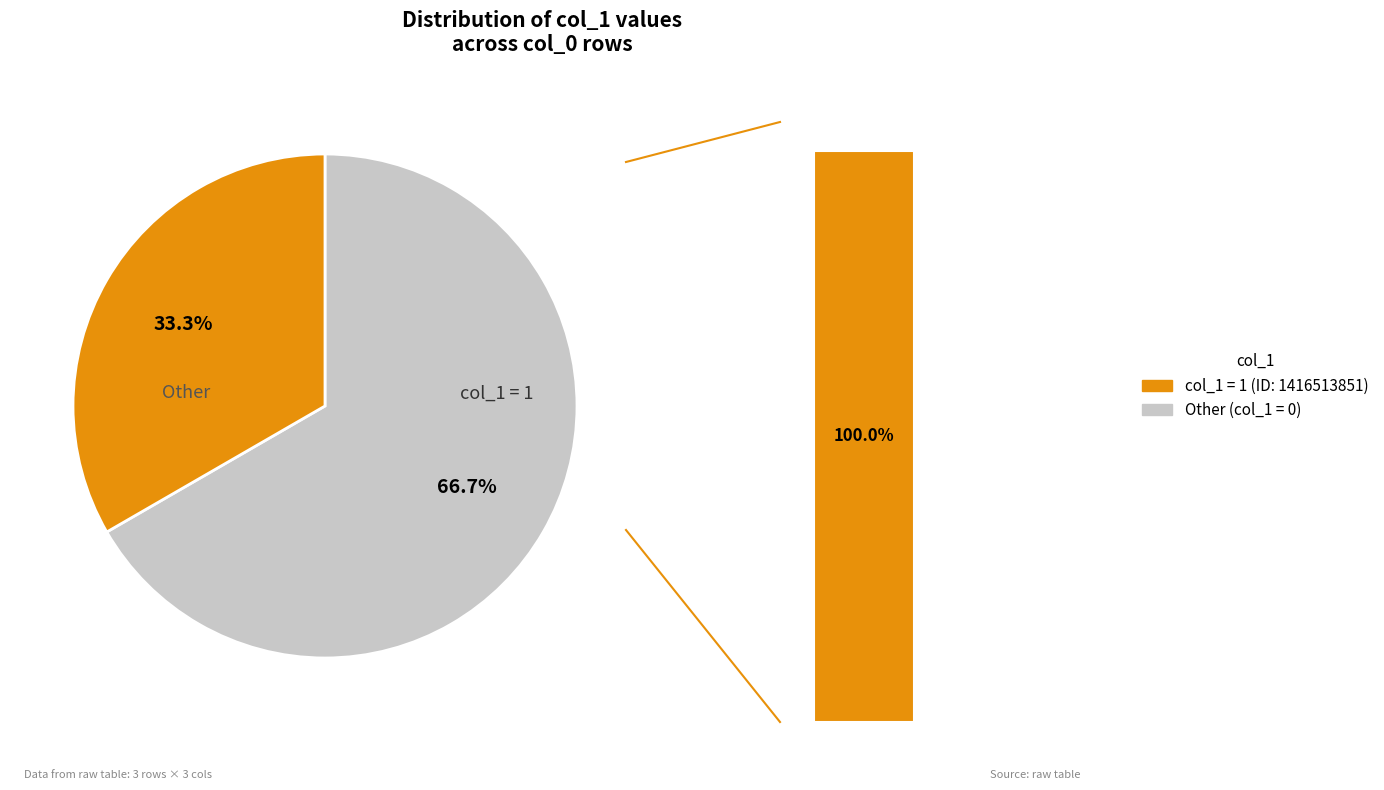

The 1421701460 slice represents 1% of the pie. True or false?

False